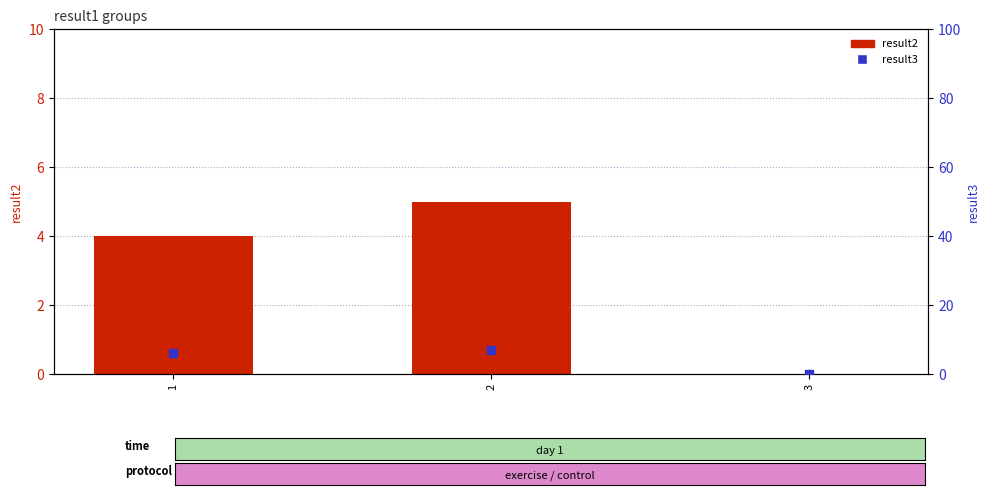

At which category is the sum across all series the highest?

2